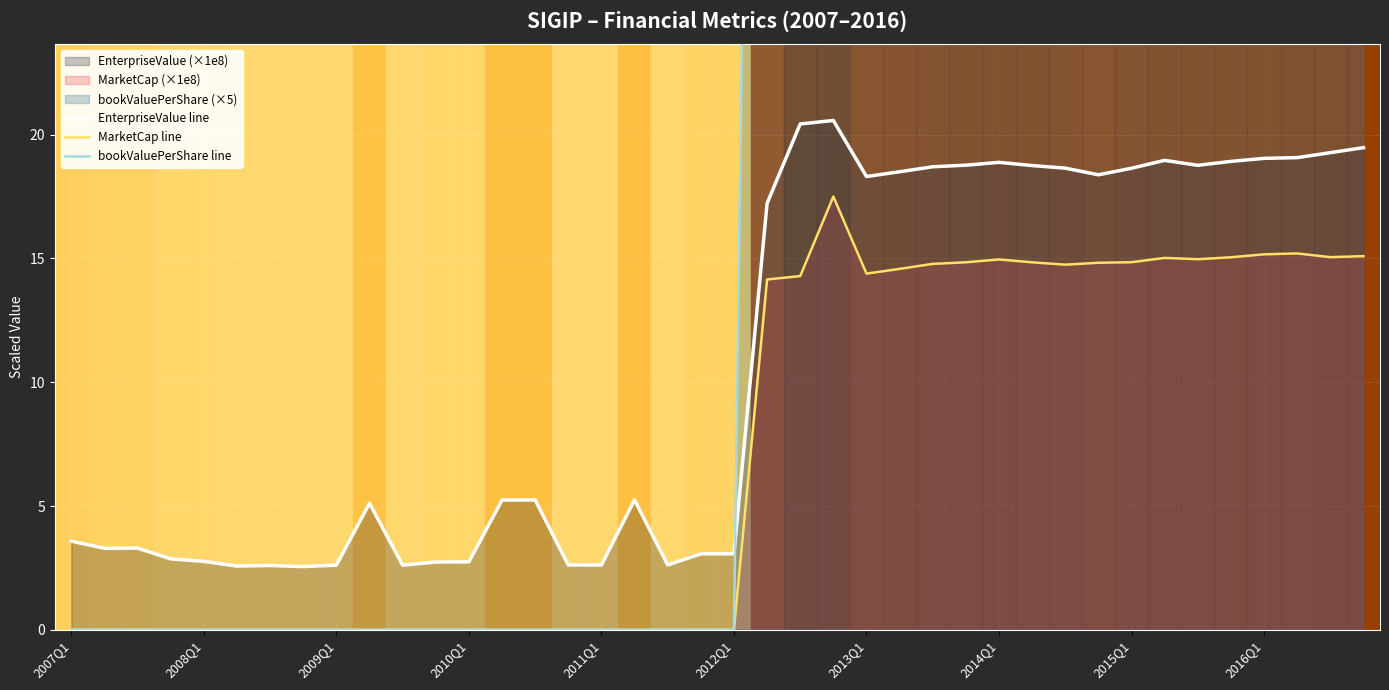

The value of MarketCap line at 26 is 14.8. True or false?

True